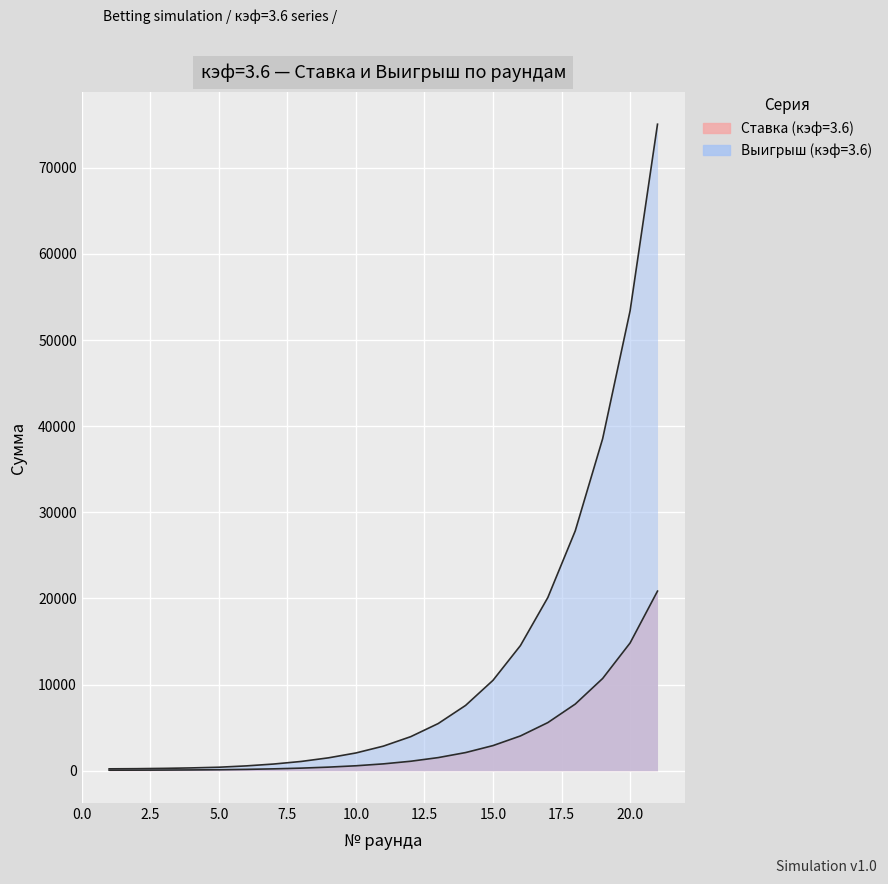

Between 5 and 12, which series saw the biggest shift?

Выигрыш (кэф=3.6)